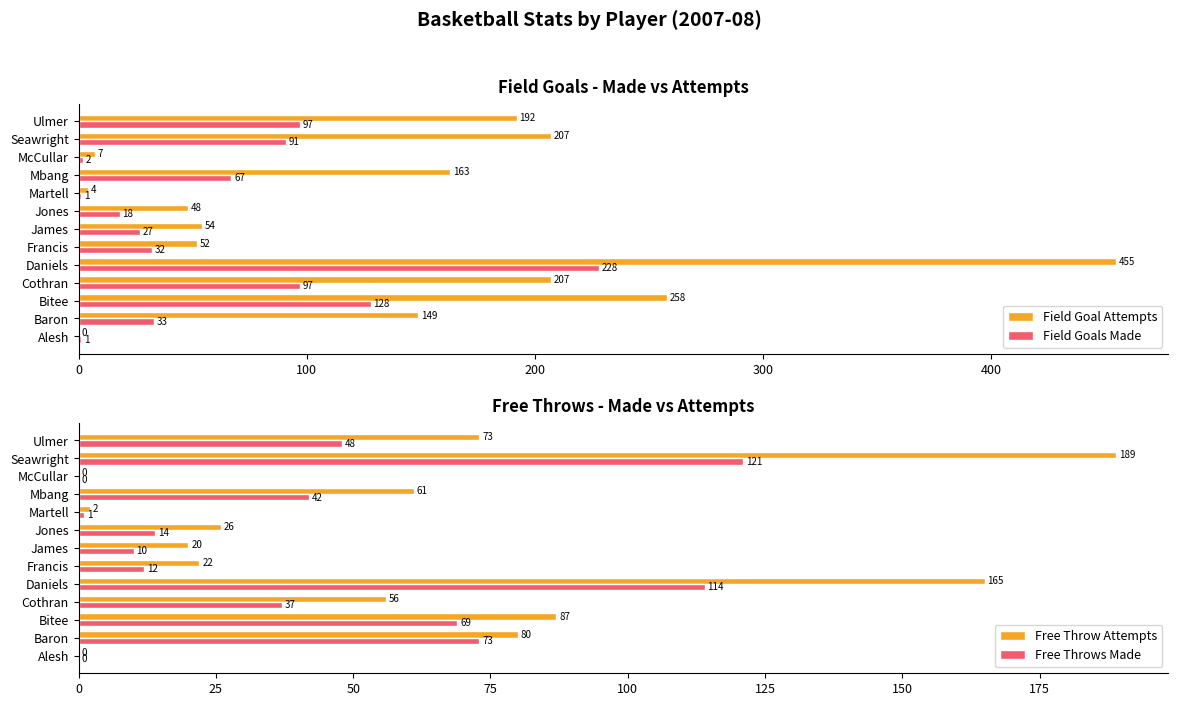

What is the maximum value for Field Goal Attempts?

455